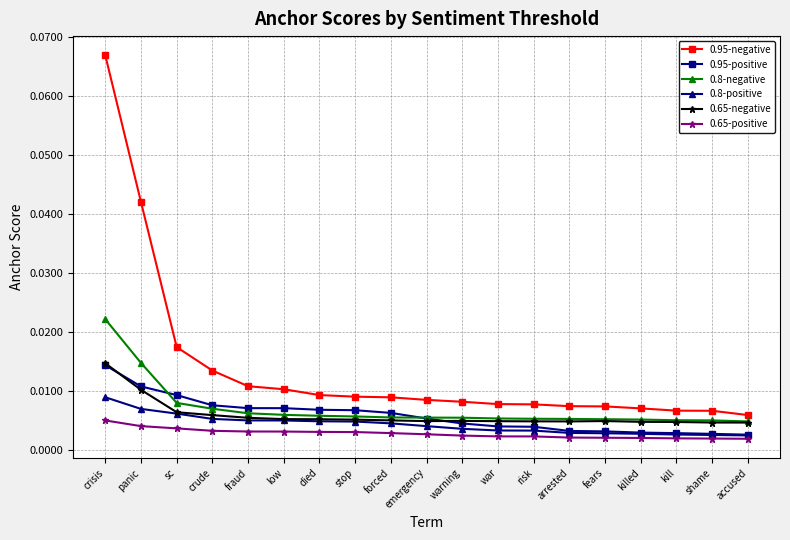

What is the label of the 7th point from the left?

died